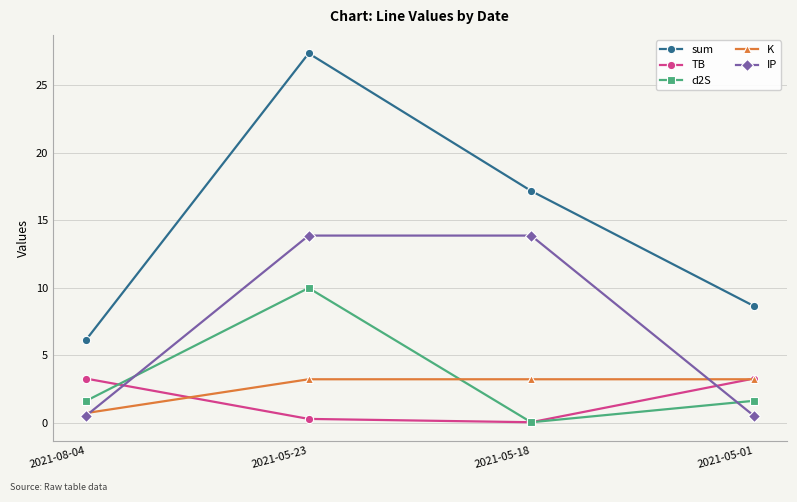

Between 2021-05-18 and 2021-05-01, which series saw the biggest shift?

IP